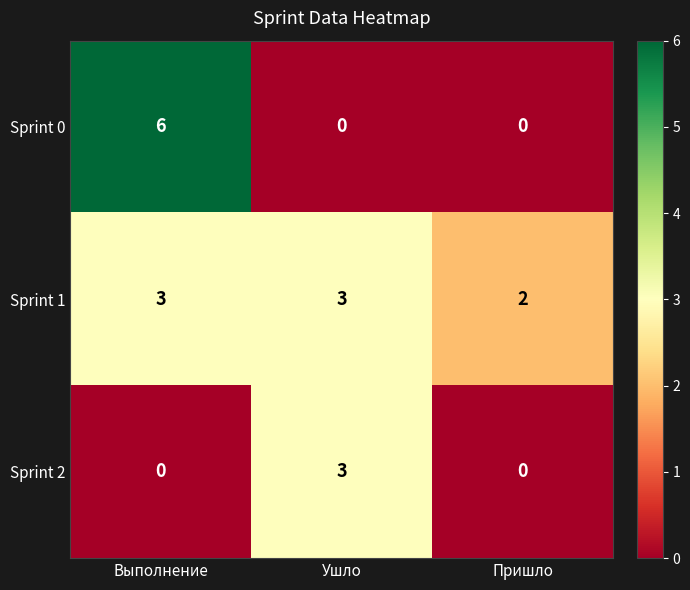

At which label is Sprint 1 closest to 2?

Пришло